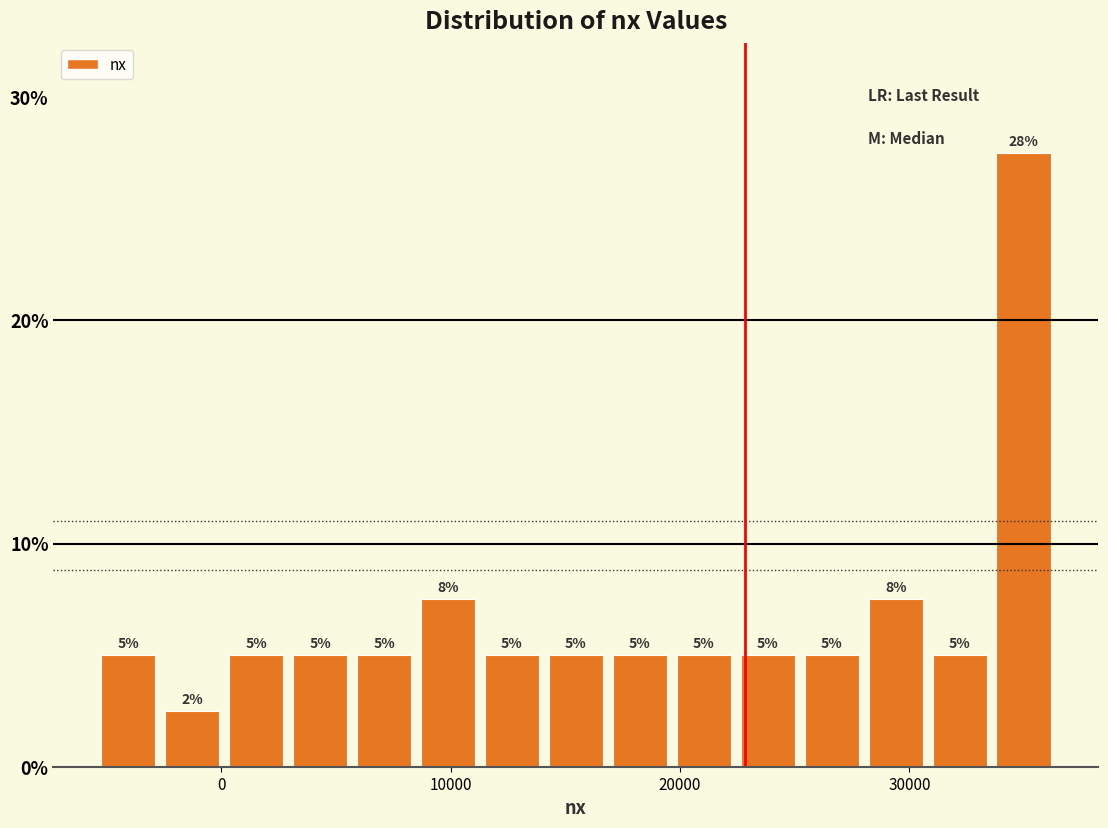

Around what value on the x-axis is the tallest bar? Give the approximate position of its centre, as read against the axis.

35000